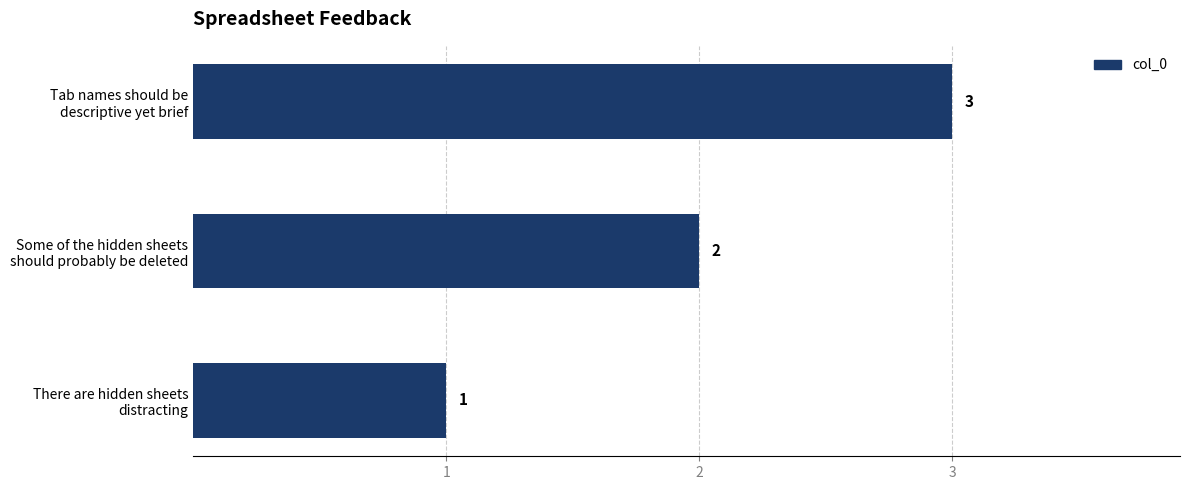

Count the values in the range 1 to 3.

3